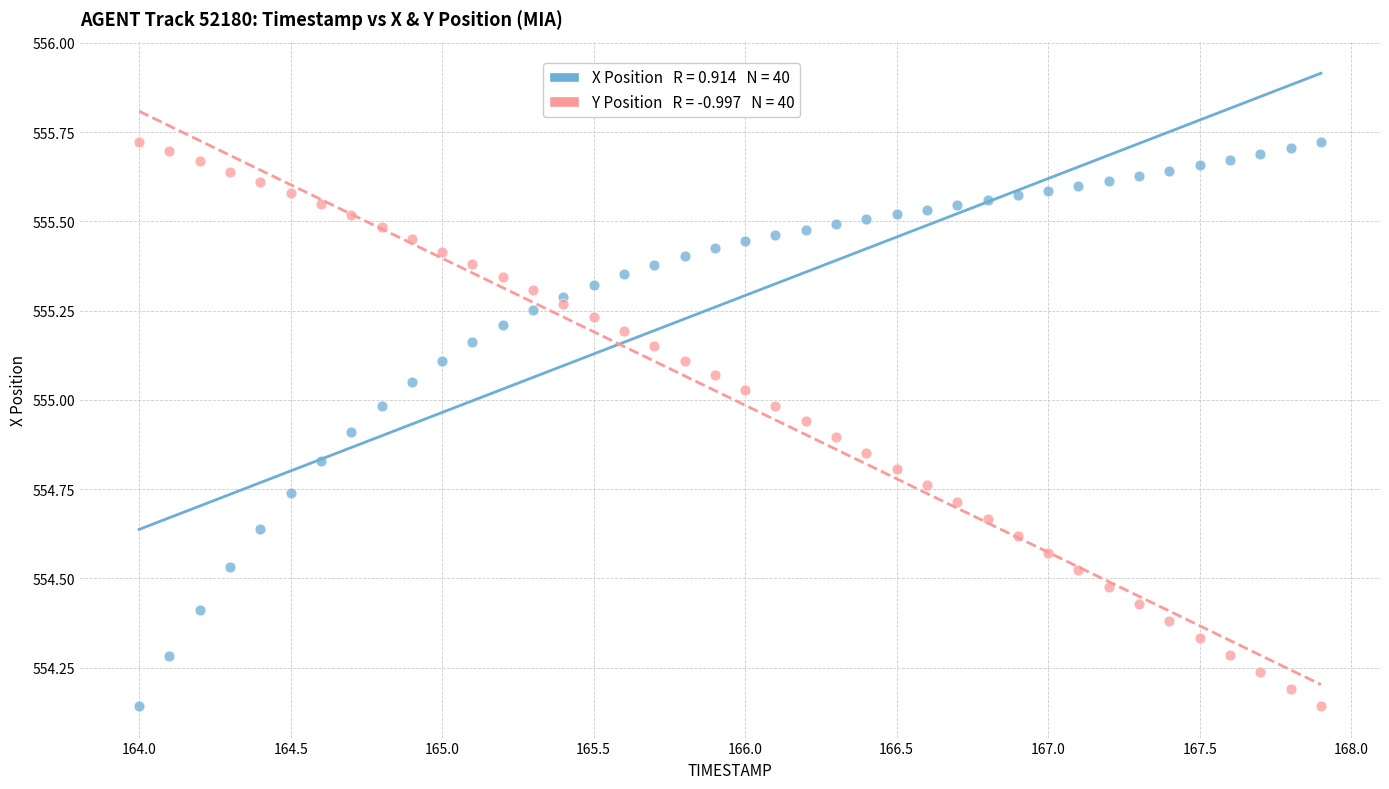

Across all data points, what is the range of Y values (max minus min)?

1.6